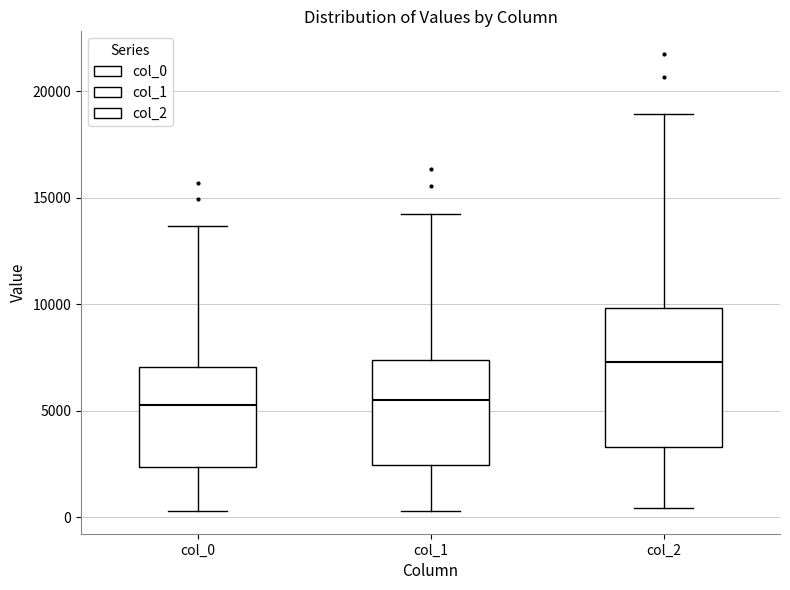

Comparing the boxes themselves (not the whiskers), which one is the tallest?

col_2